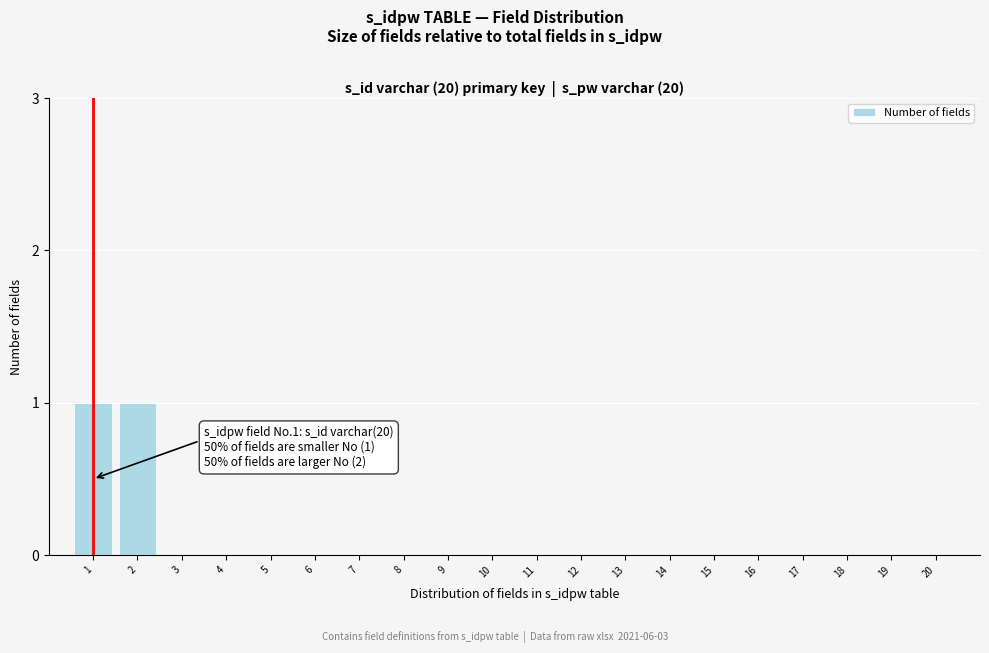

Reading right to left, transcribe all the data shown in this chart.

20=0	19=0	18=0	17=0	16=0	15=0	14=0	13=0	12=0	11=0	10=0	9=0	8=0	7=0	6=0	5=0	4=0	3=0	2=1	1=1